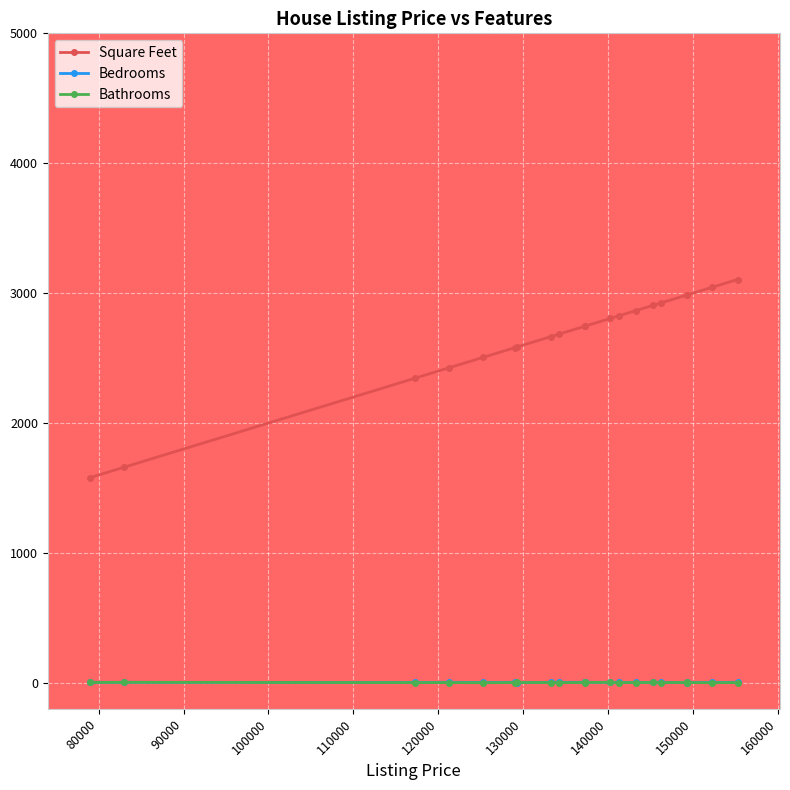

What is the average value of the Bedrooms series?

3